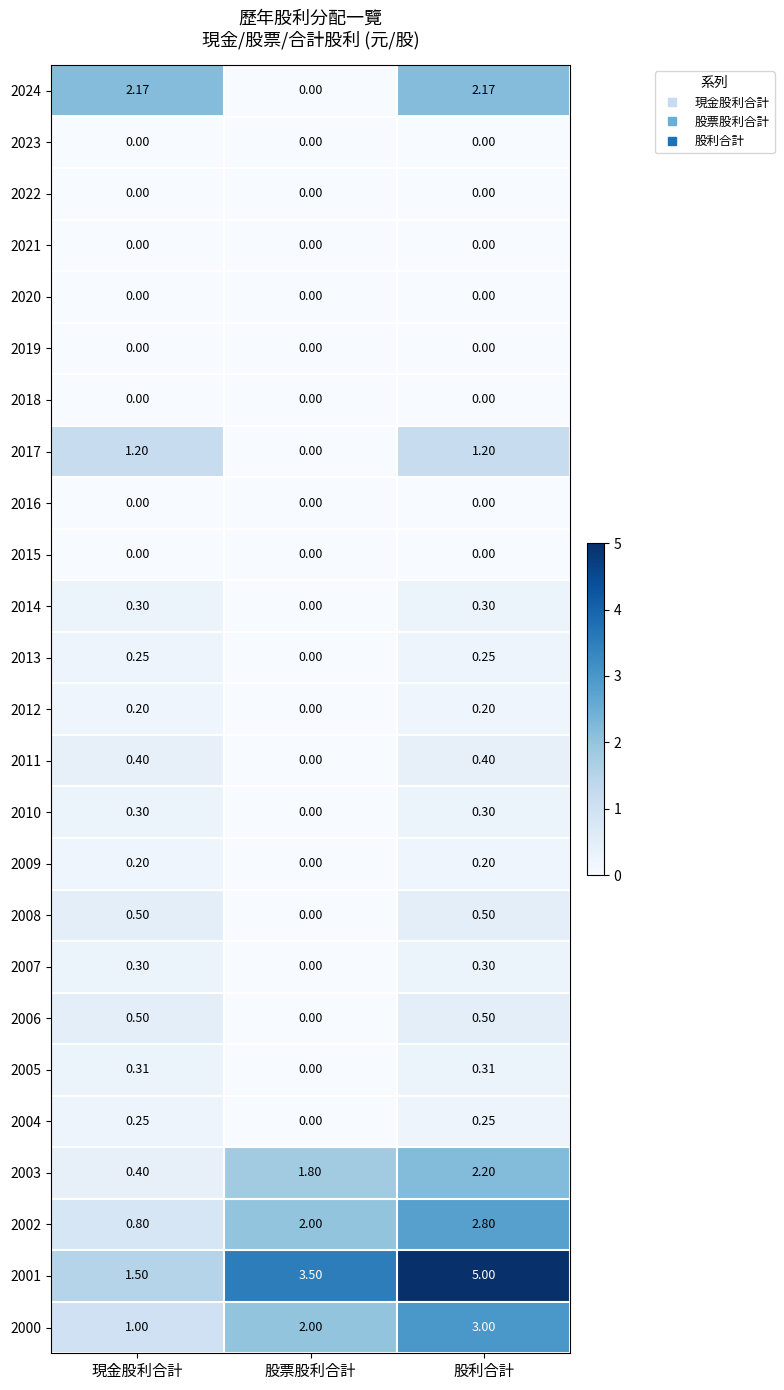

Is the value of 2002 at 股票股利合計 greater than the value of 2022 at 現金股利合計?

Yes